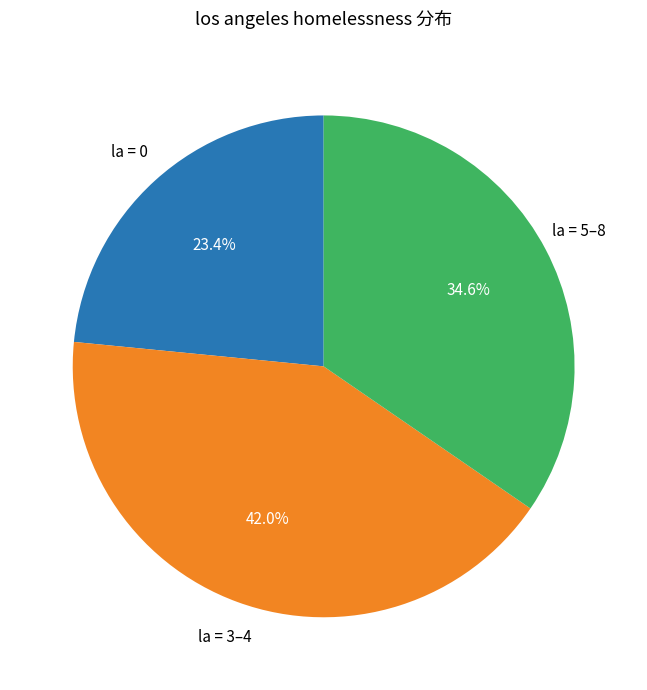

To the nearest percent, what is the average slice percentage?

33%